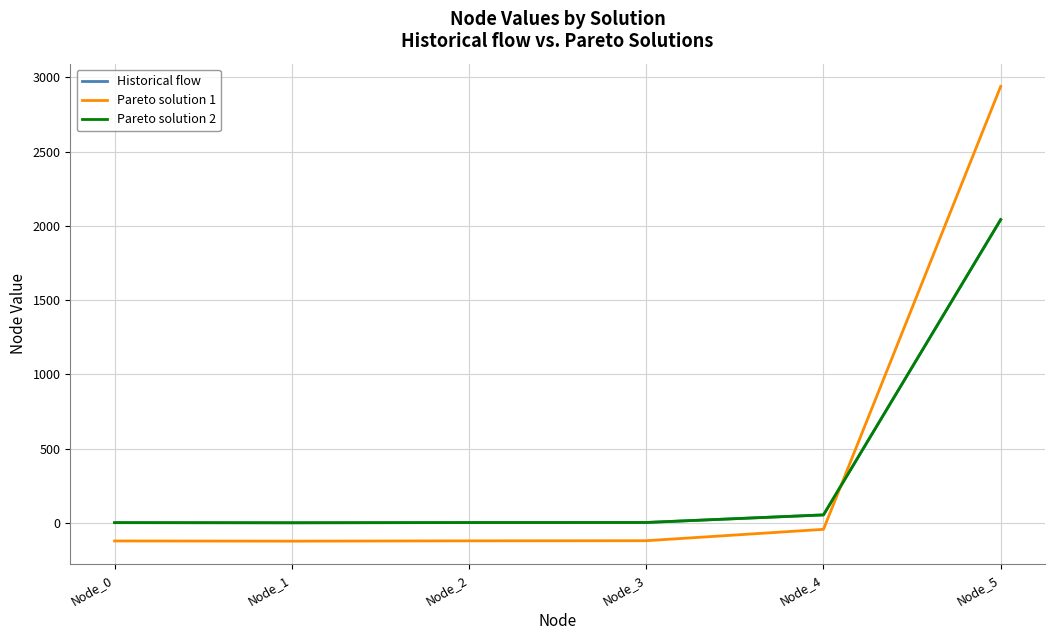

At which category does the chart reach its peak across all series?

Node_5